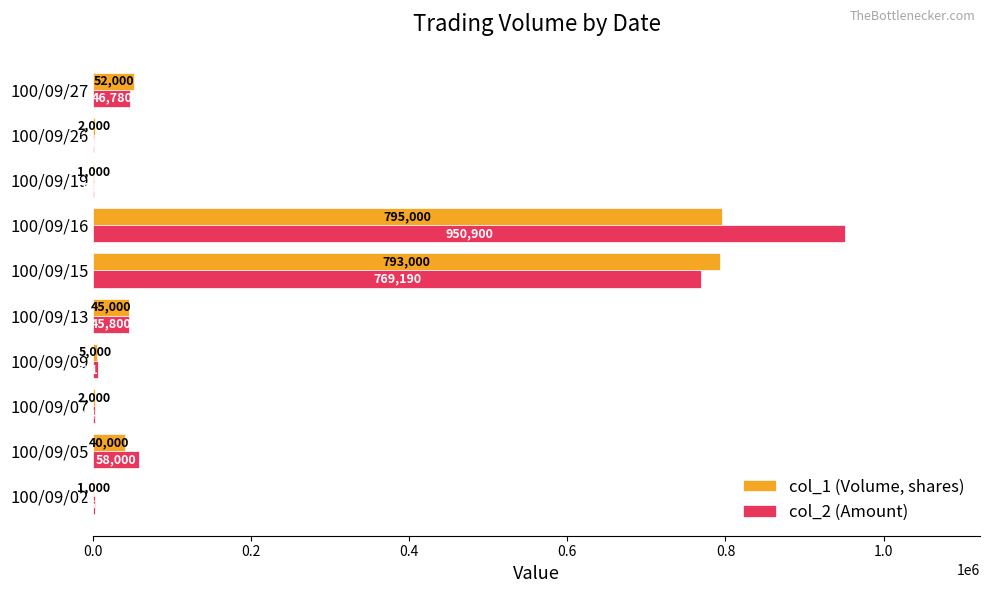

Which series changed the most between 100/09/02 and 100/09/09?

col_2 (Amount)